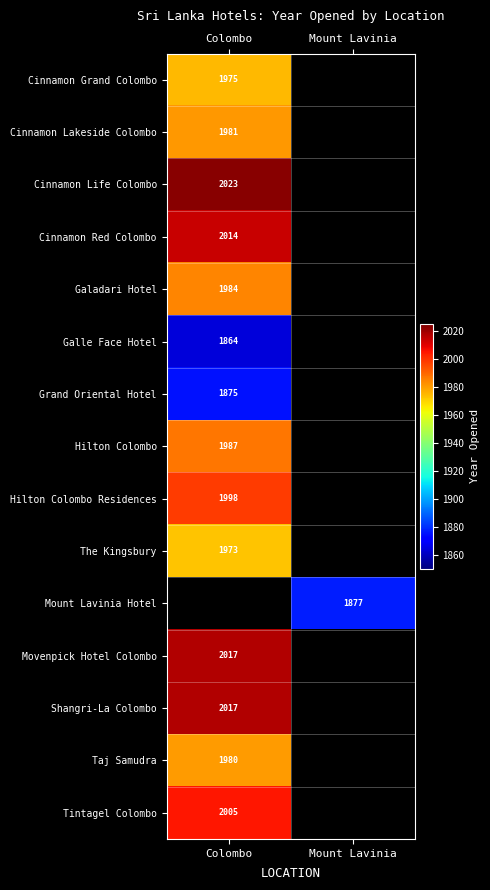

Is it true that Galle Face Hotel equals 1864 at Colombo?

True